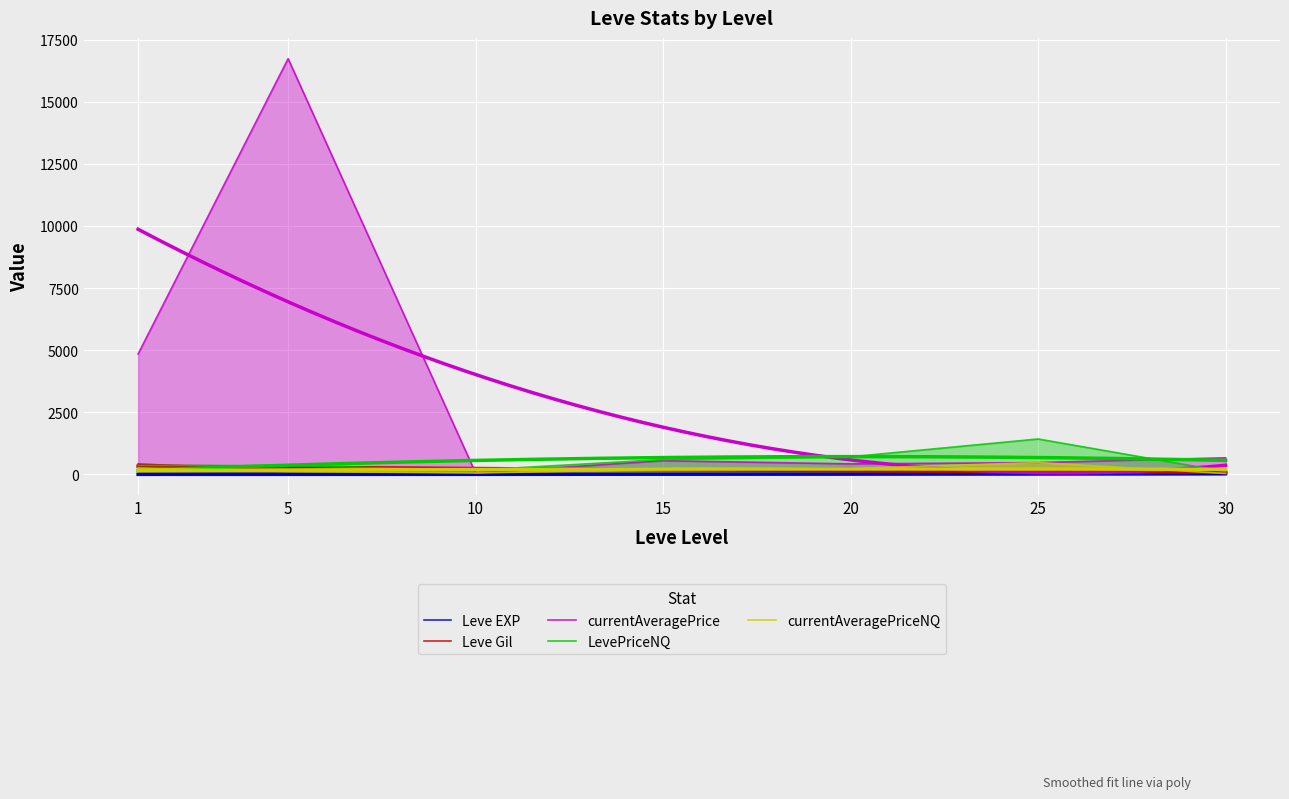

How many lines are shown in the chart?

5